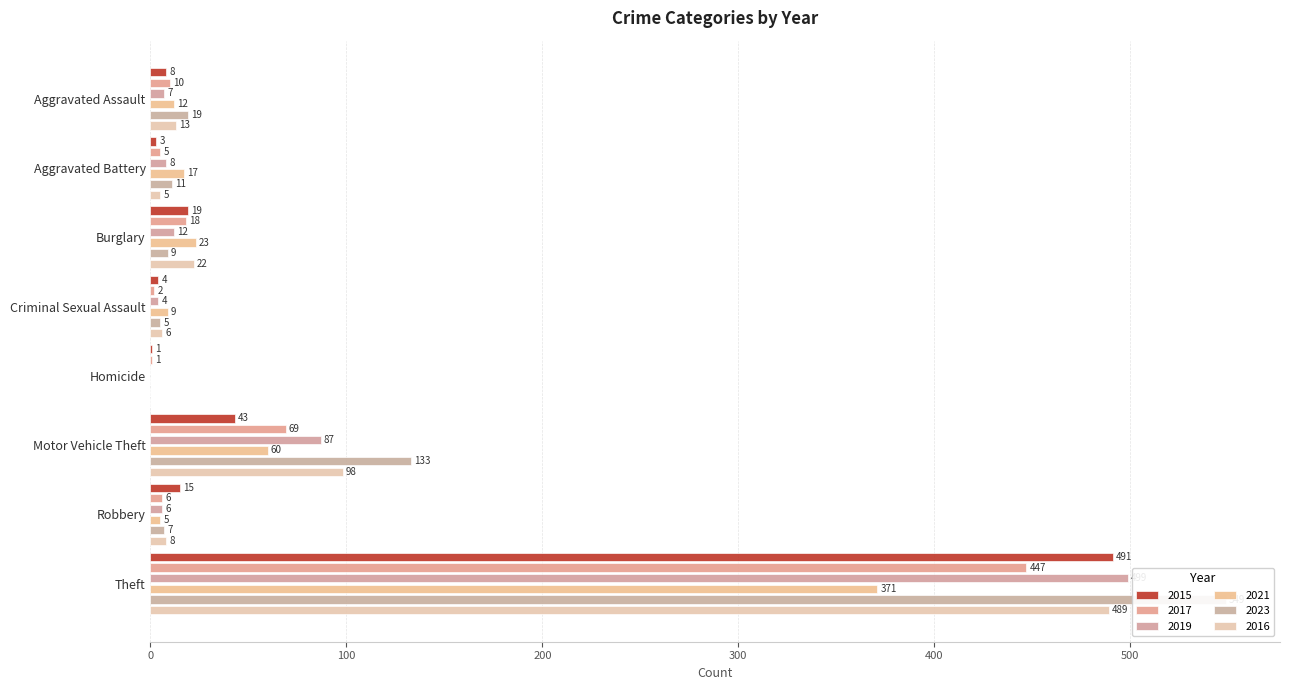

Is it true that 2019 equals 19 at Burglary?

False